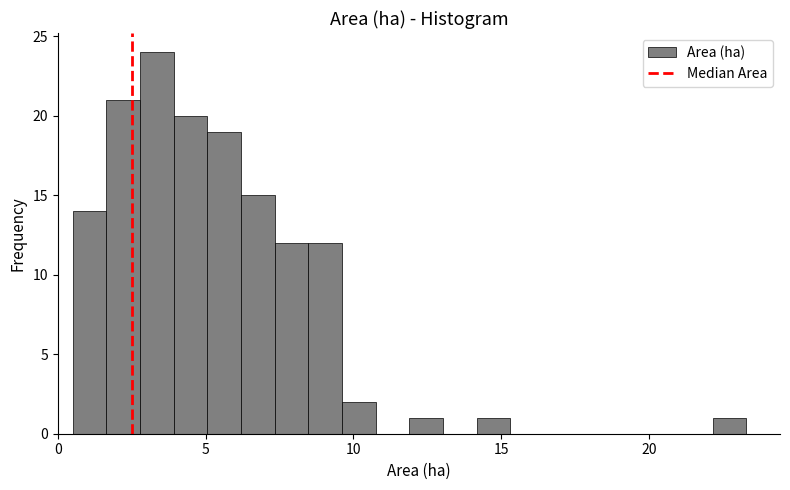

Read against the x-axis, roughly where is the centre of the tallest bar?

3.5